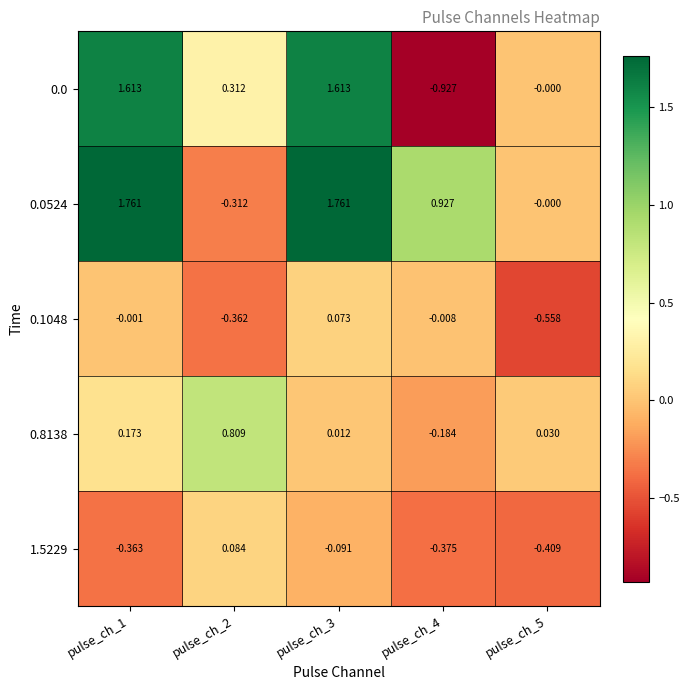

Is the value of 1.5229 at pulse_ch_2 greater than the value of 0.0 at pulse_ch_4?

Yes